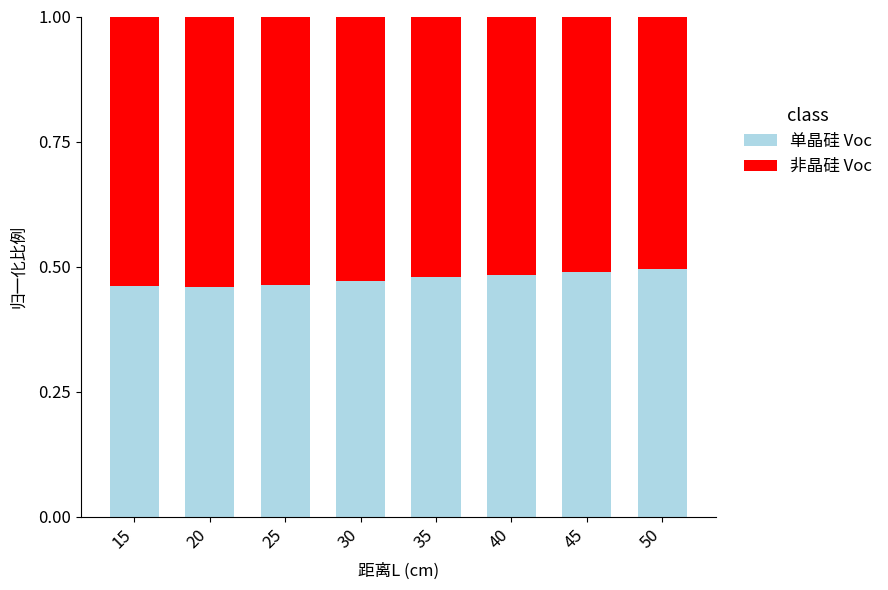

What is the total value across all series at 25?

1.0